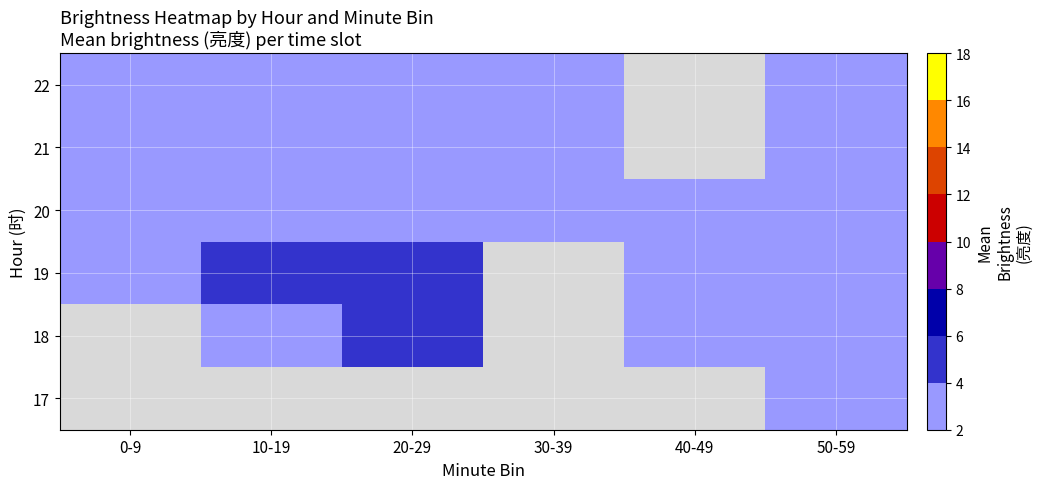

List the labels in order of 19 value, smallest first.

40-49, 50-59, 0-9, 20-29, 10-19, 30-39